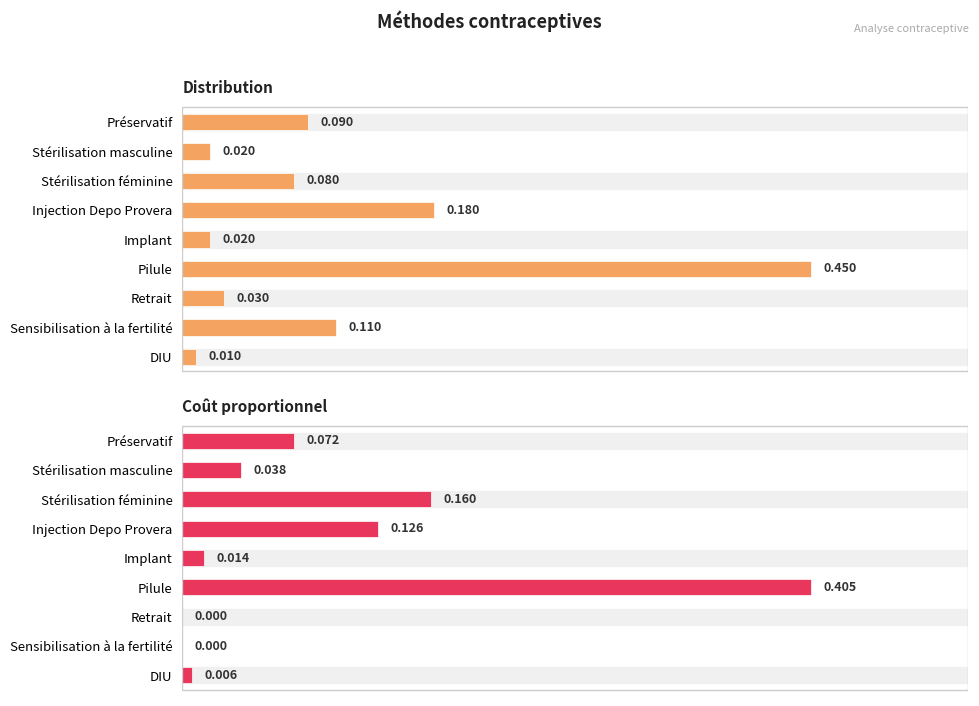

What is the difference between the maximum and minimum values in the Distribution series?

0.4